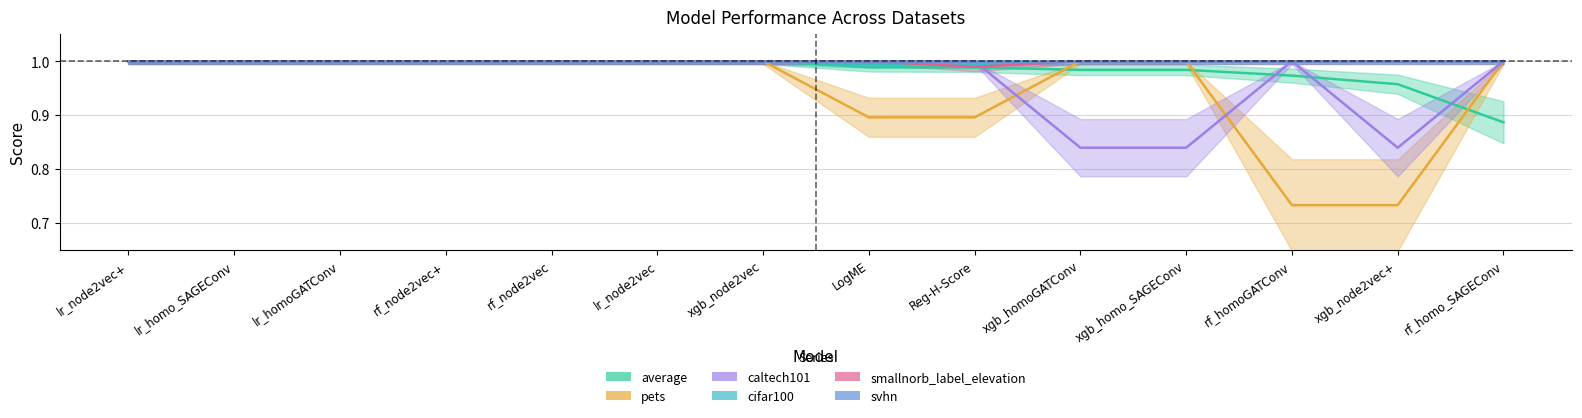

Which series changed the most between rf_node2vec and xgb_node2vec+?

pets